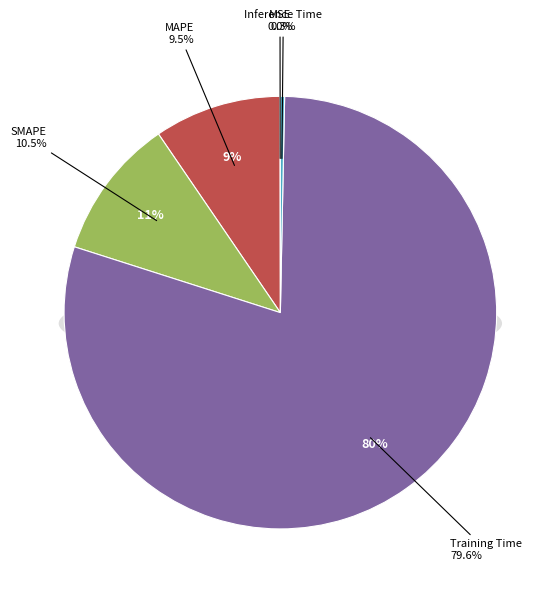

To the nearest percent, what is the combined percentage of Training Time and MSE?

80%